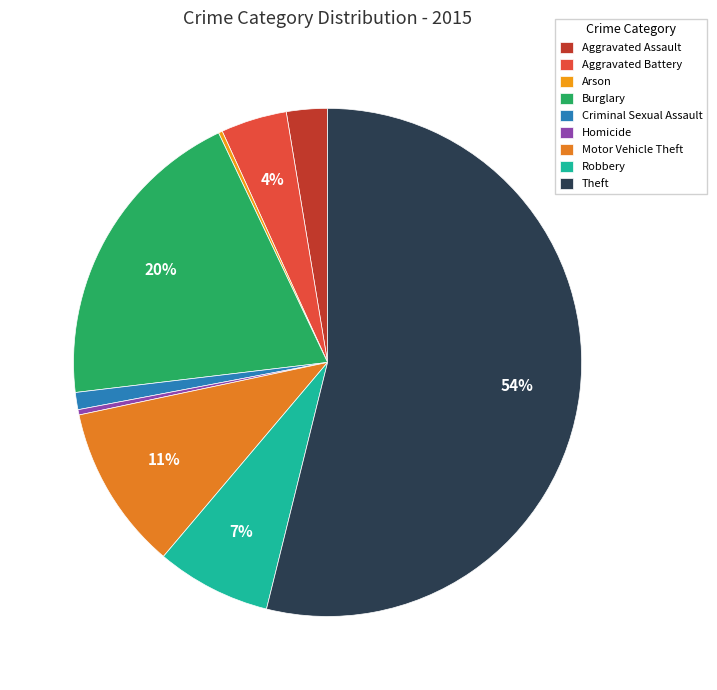

Which category has the biggest portion of the pie?

Theft